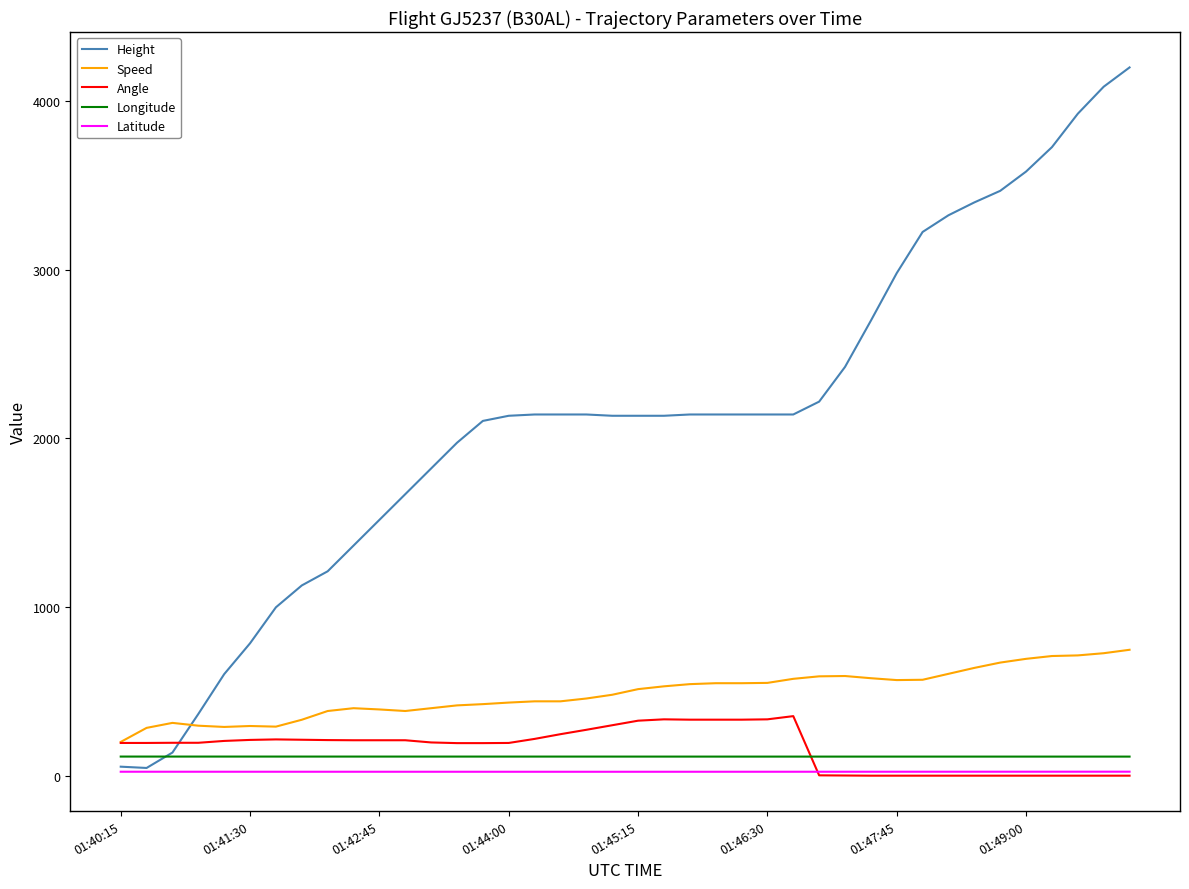

Which series has the largest total across all categories?

Height